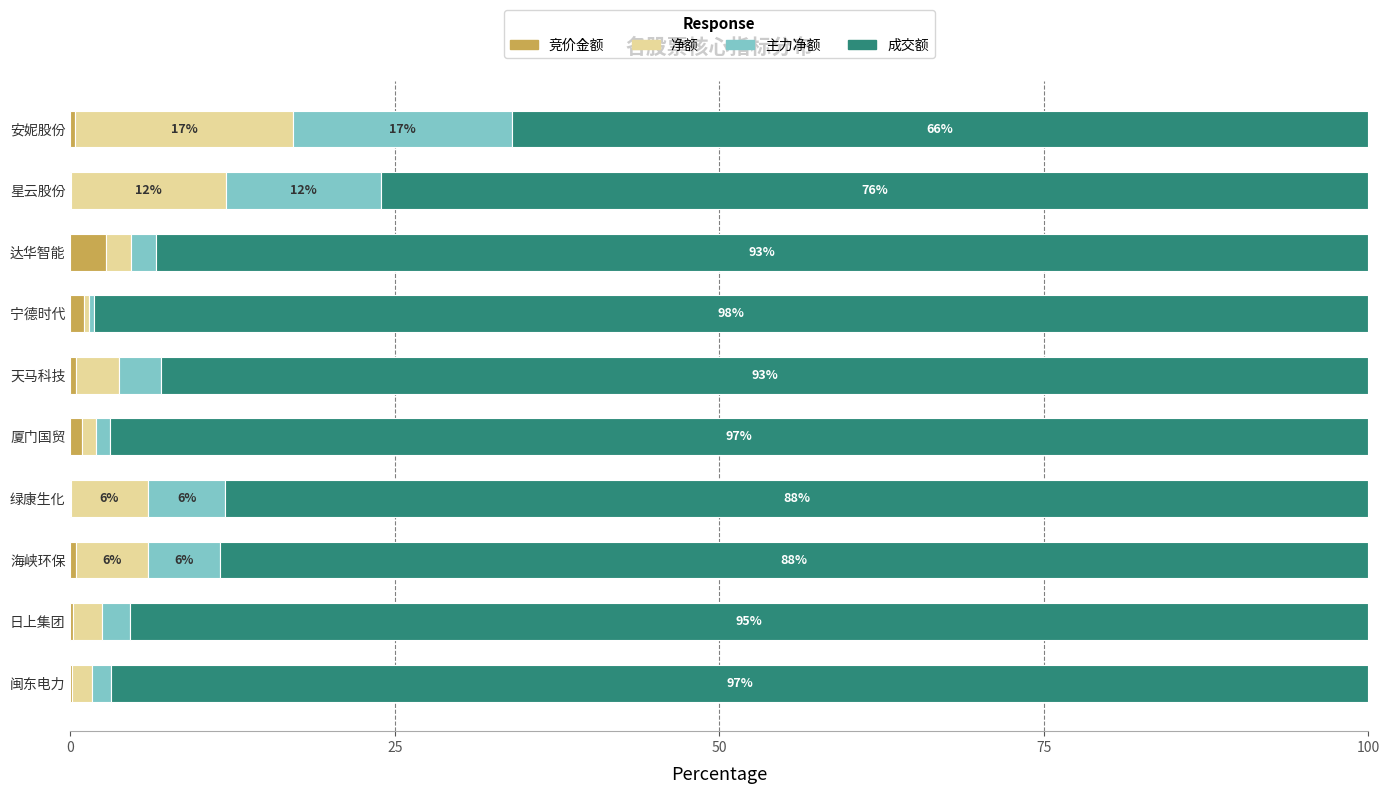

What is the sum of all 竞价金额 values?

6.3